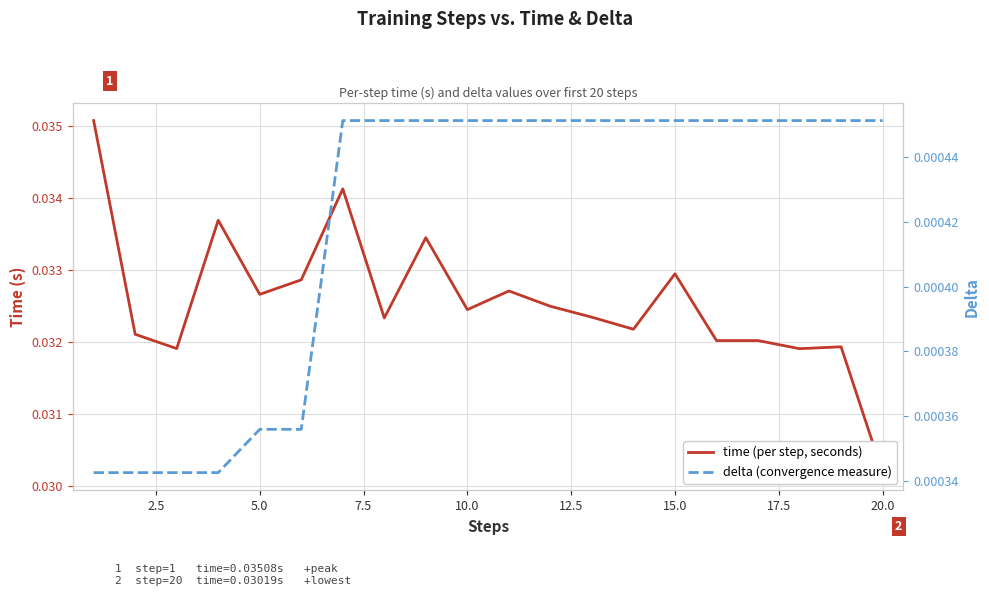

Which series has the largest total across all categories?

time (per step, seconds)